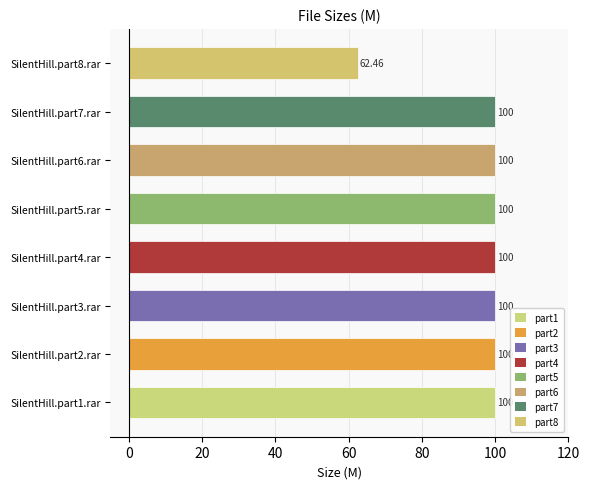

What is the ratio of the value at SilentHill.part6.rar to the value at SilentHill.part2.rar?

1.0